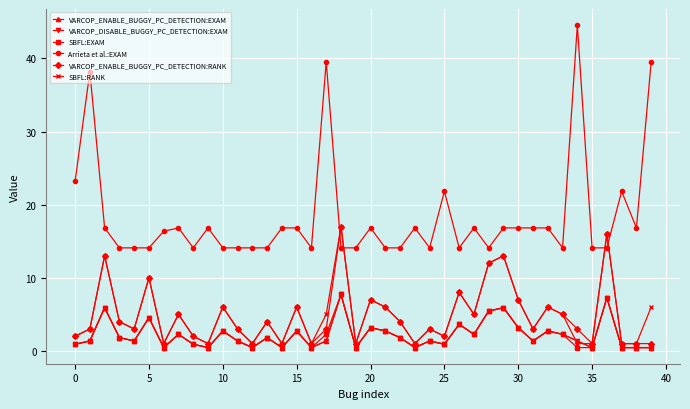

Is this an area chart (filled region under the line)?

No